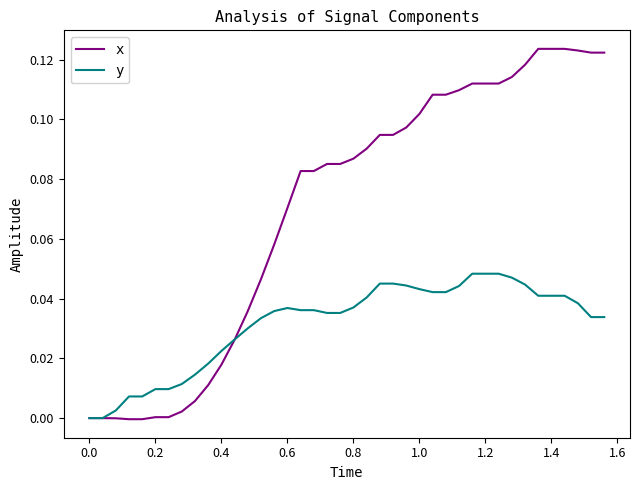

How many lines are shown in the chart?

2